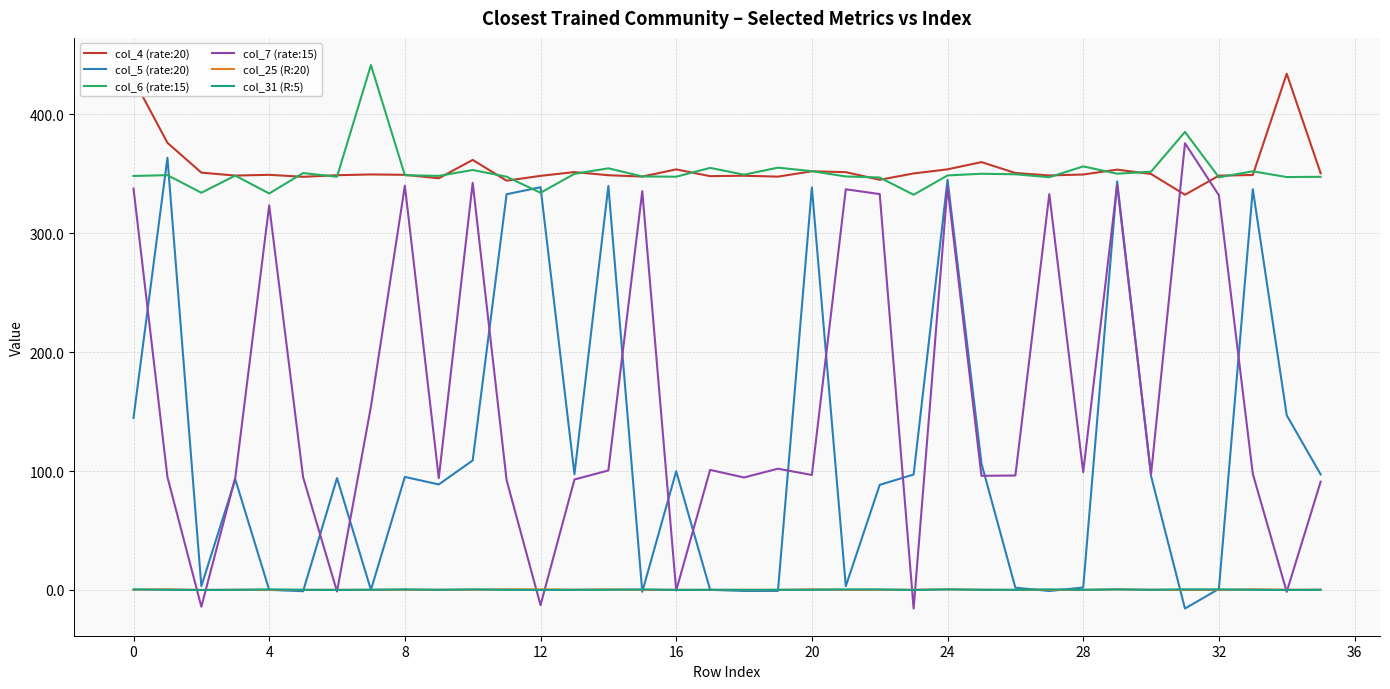

What is the minimum value shown in the chart?

-15.6